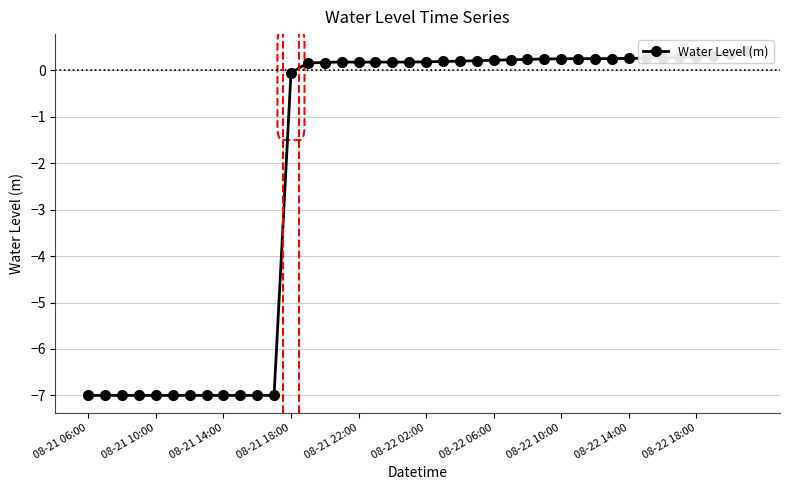

True or false: there are more than 1 points higher than both neighbors.

True